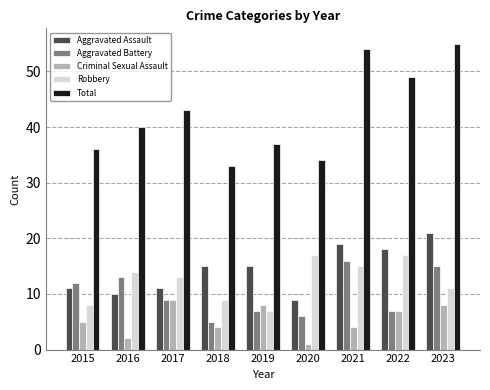

What is the value of the Criminal Sexual Assault bar at the 5th from the left?

8